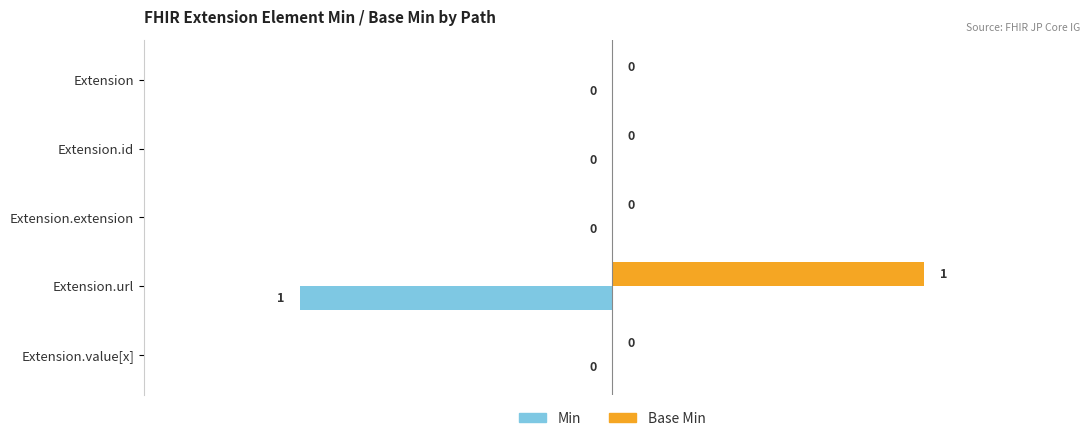

How many Min values are between 0 and 1?

4